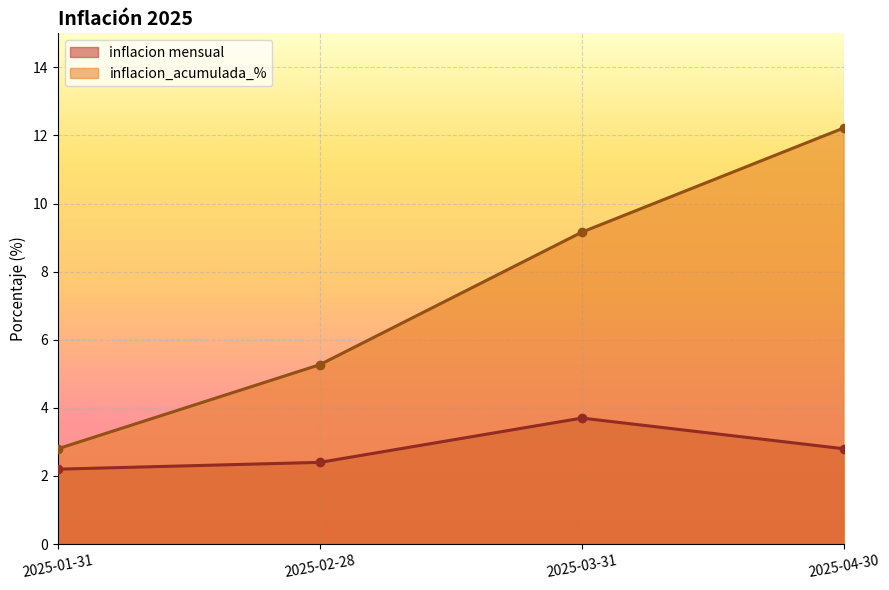

How many lines are shown in the chart?

2